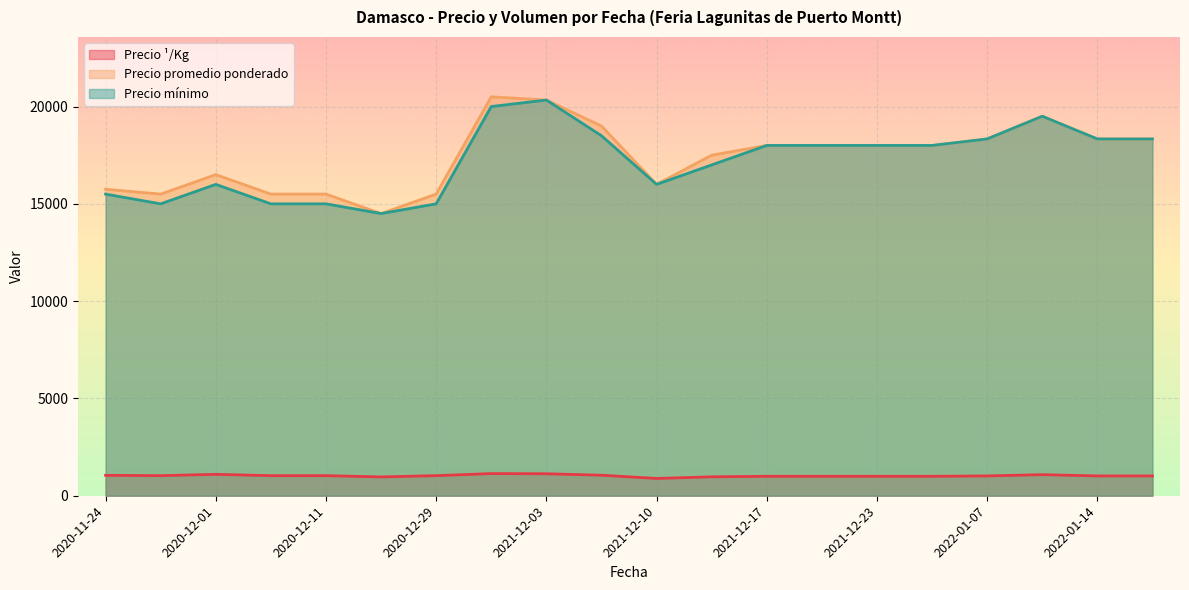

Which series has the widest spread of values?

Precio promedio ponderado